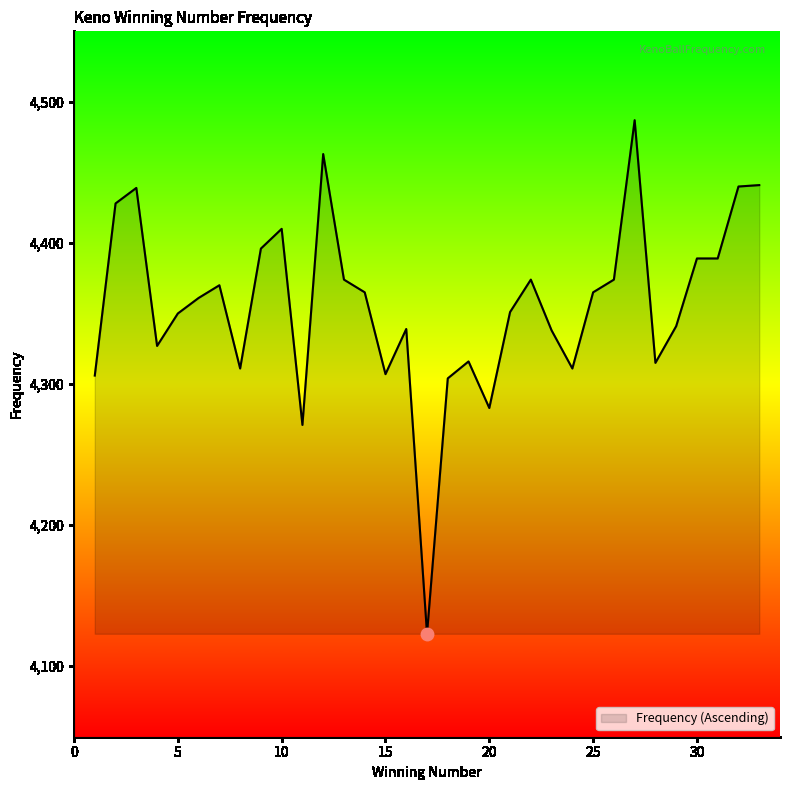

What is the greatest value displayed?

4487